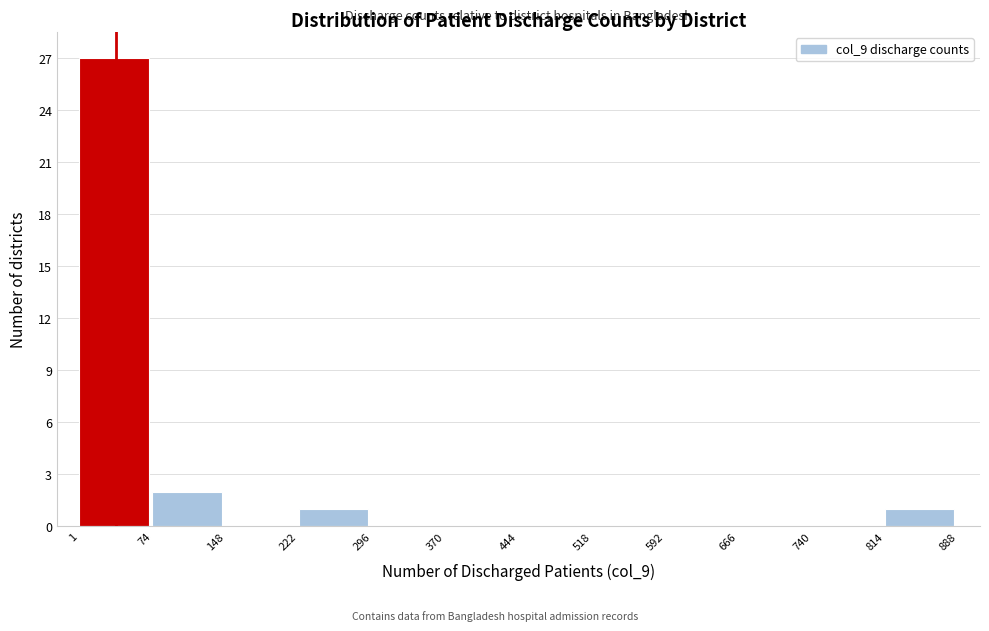

Over which range of the x-axis is the bar tallest?

1 to 74